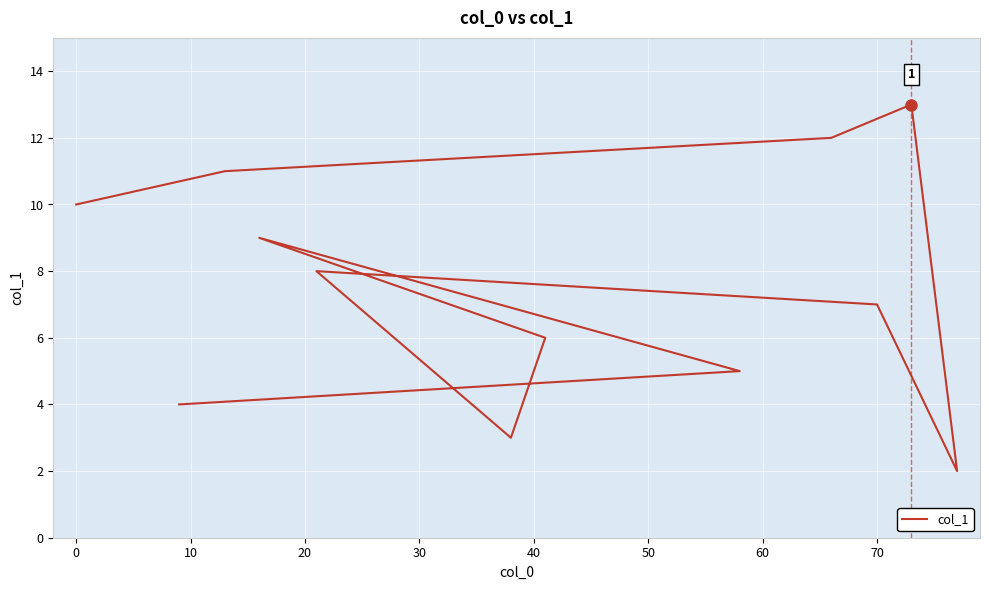

What is the difference between the values at 10 and 20?

1